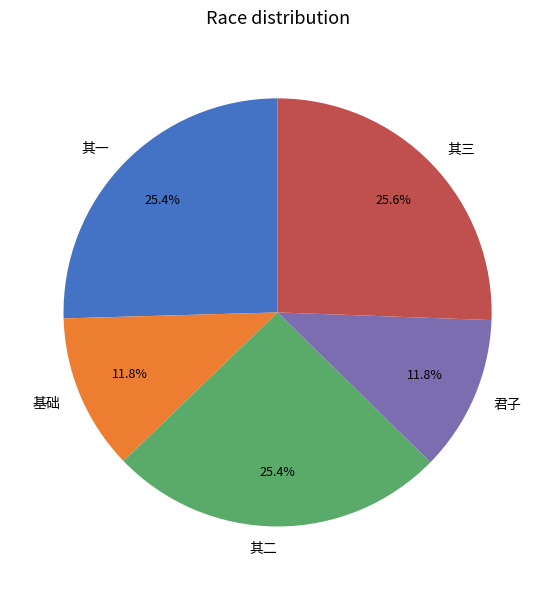

Is there a majority slice in this chart?

No